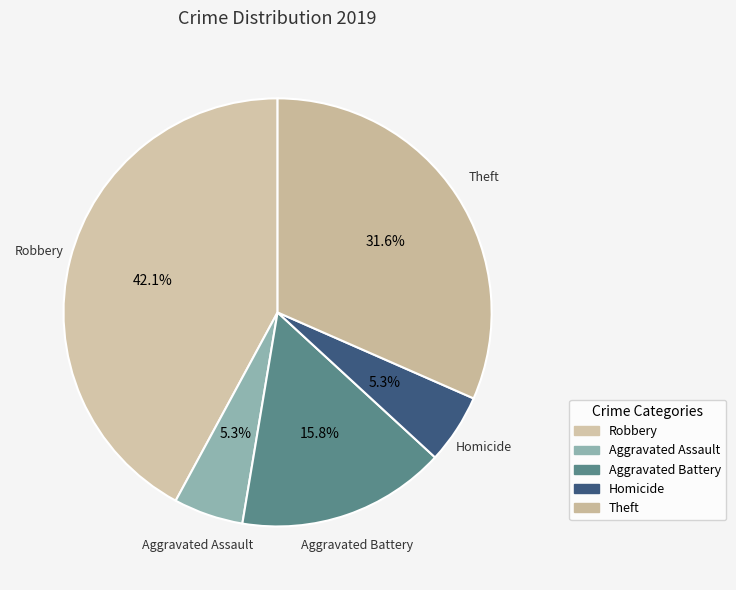

Approximately how many times larger is the value at Aggravated Assault compared to Theft?

0.2